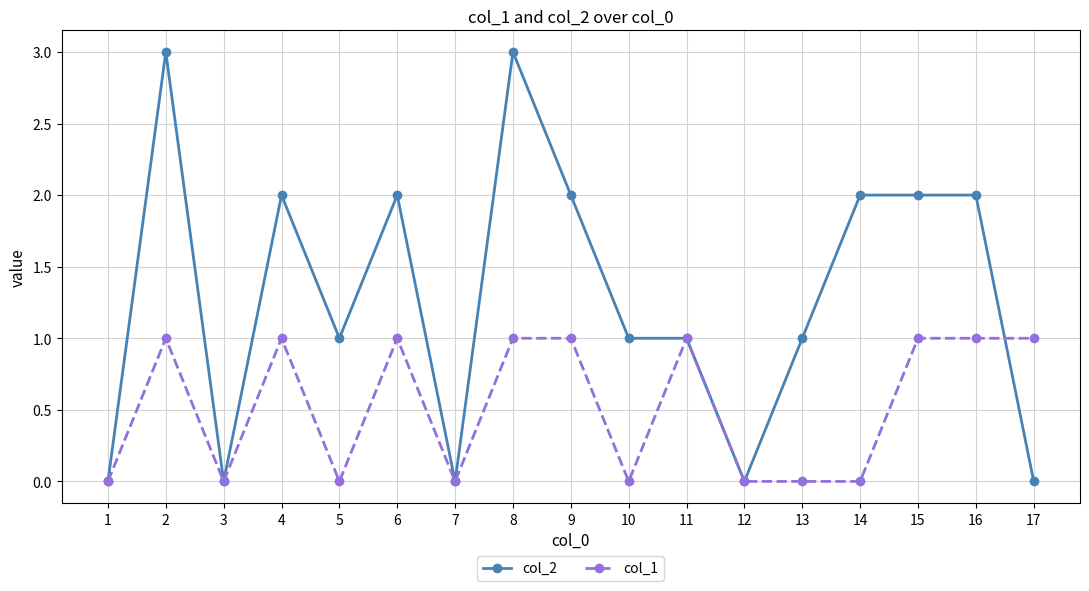

Reading left to right, extract all data points from this chart.

col_2: 0	3	0	2	1	2	0	3	2	1	1	0	1	2	2	2	0
col_1: 0	1	0	1	0	1	0	1	1	0	1	0	0	0	1	1	1